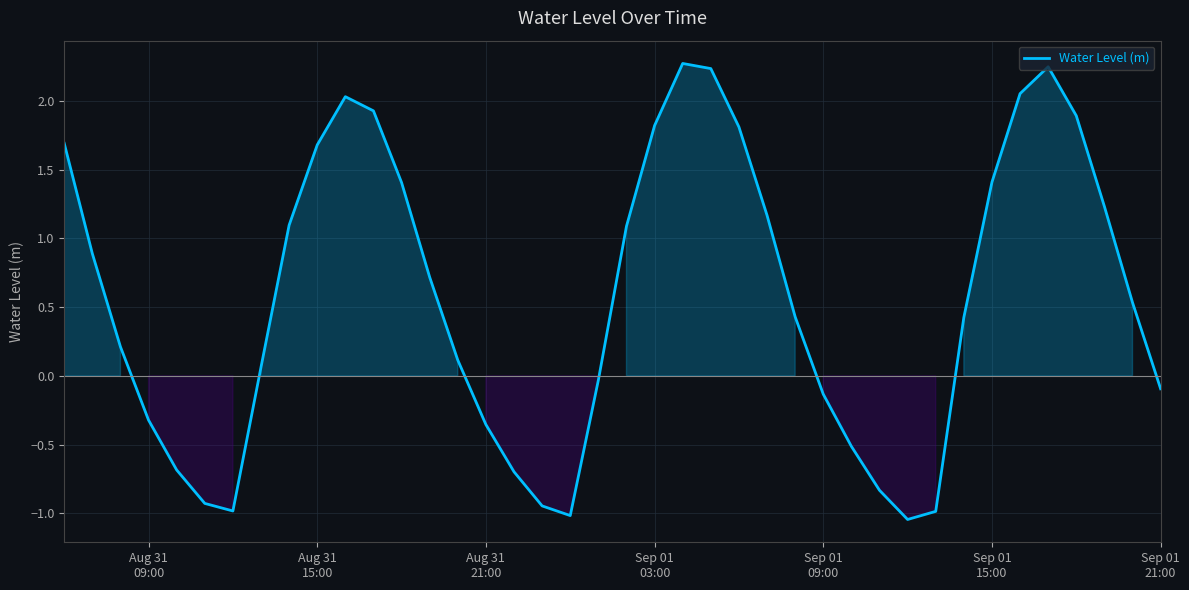

What is the difference between the maximum and minimum values?

3.3